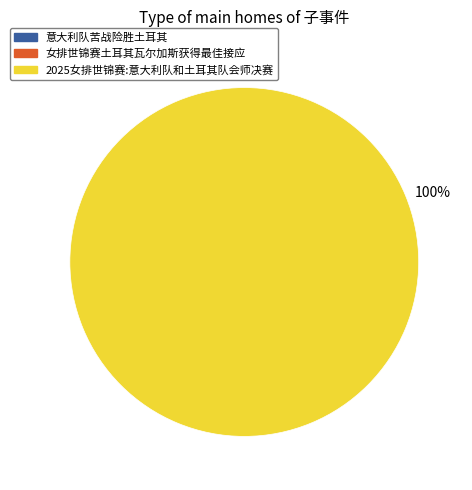

Which slice represents more than half of the pie?

2025女排世锦赛:意大利队和土耳其队会师决赛